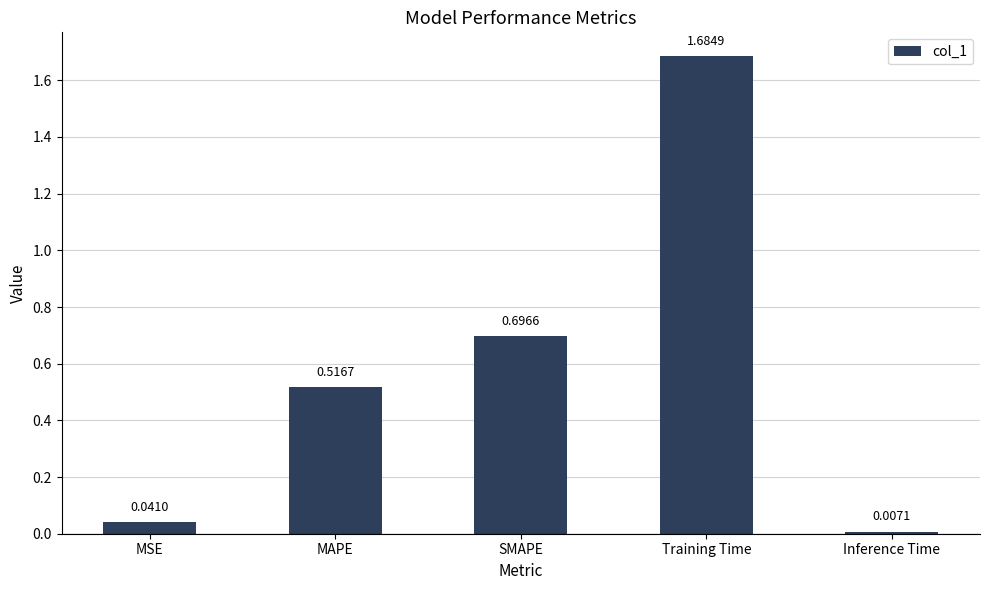

Rank the categories by value from lowest to highest.

Inference Time, MSE, MAPE, SMAPE, Training Time